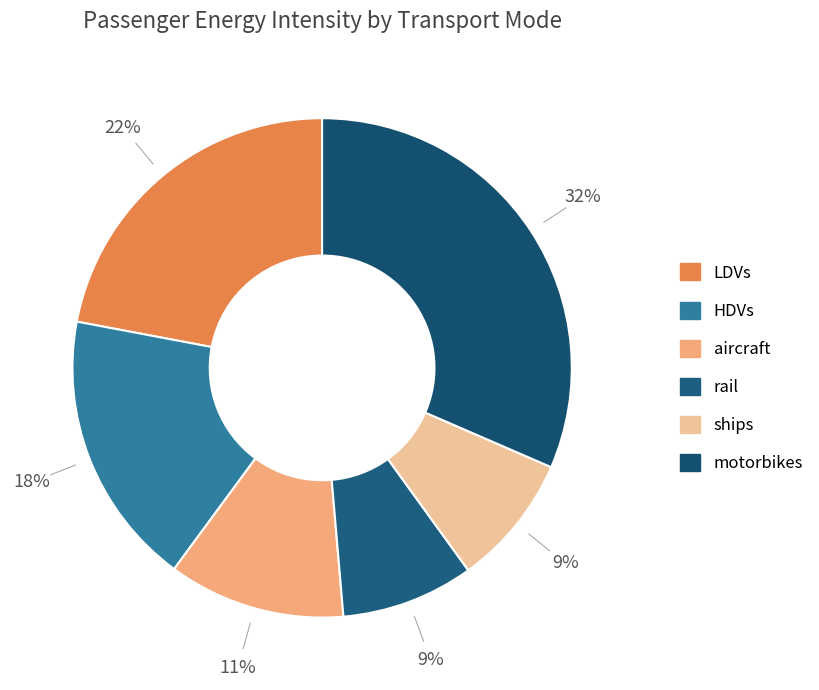

To the nearest percent, what is the average slice percentage?

17%